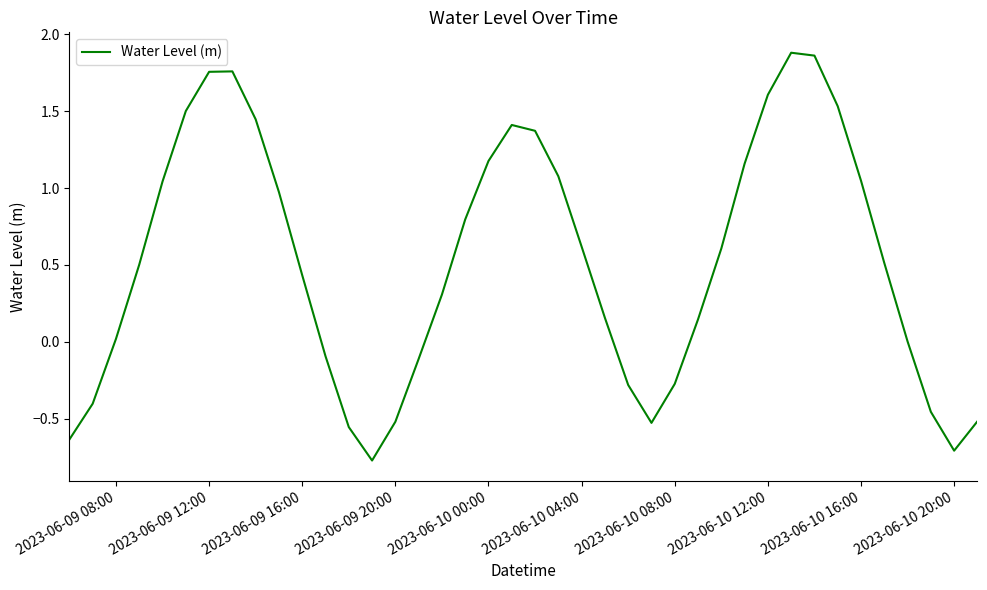

How many points are higher than both their immediate neighbors (excluding endpoints)?

3